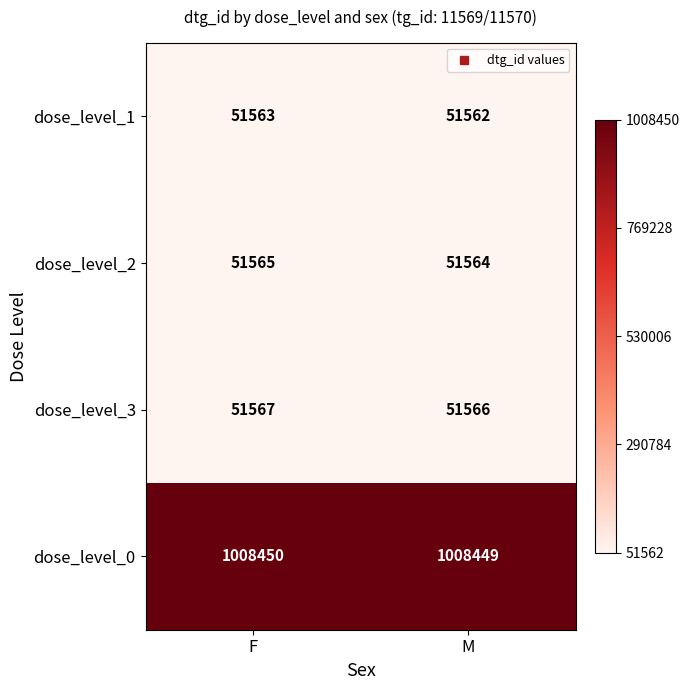

What is the difference between the highest and lowest values at F?

956887